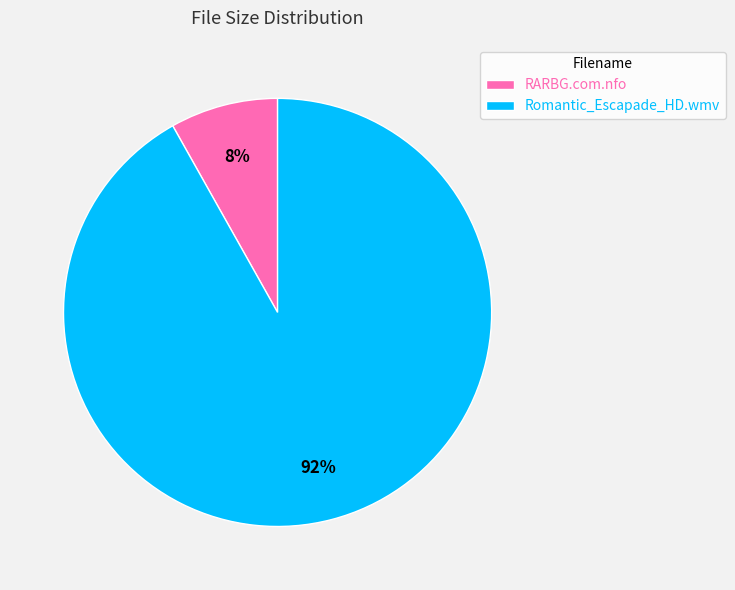

To the nearest percent, what is the average slice percentage?

50%